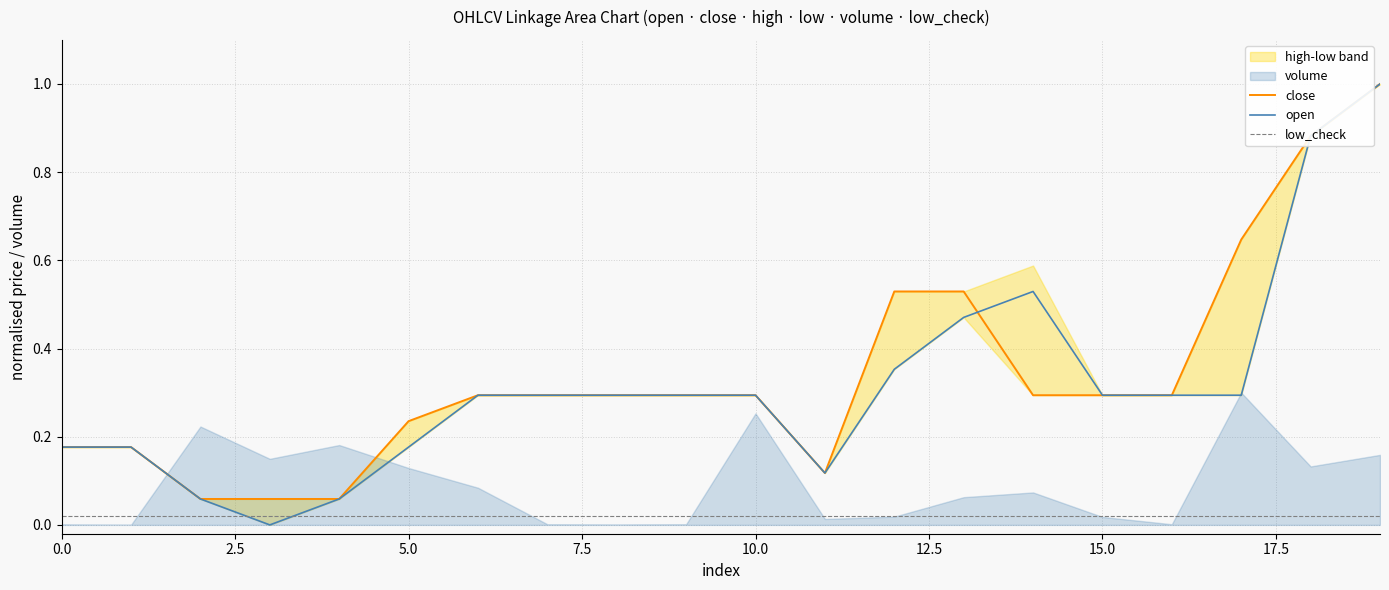

At which category does close reach its first local valley?

11